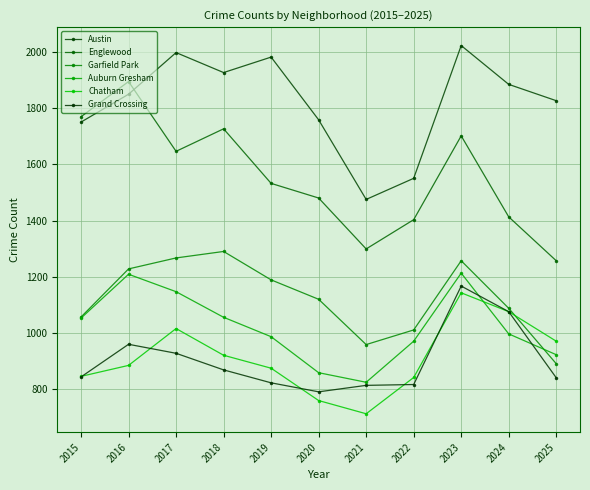

Where is Chatham nearest to the value 928?

2018